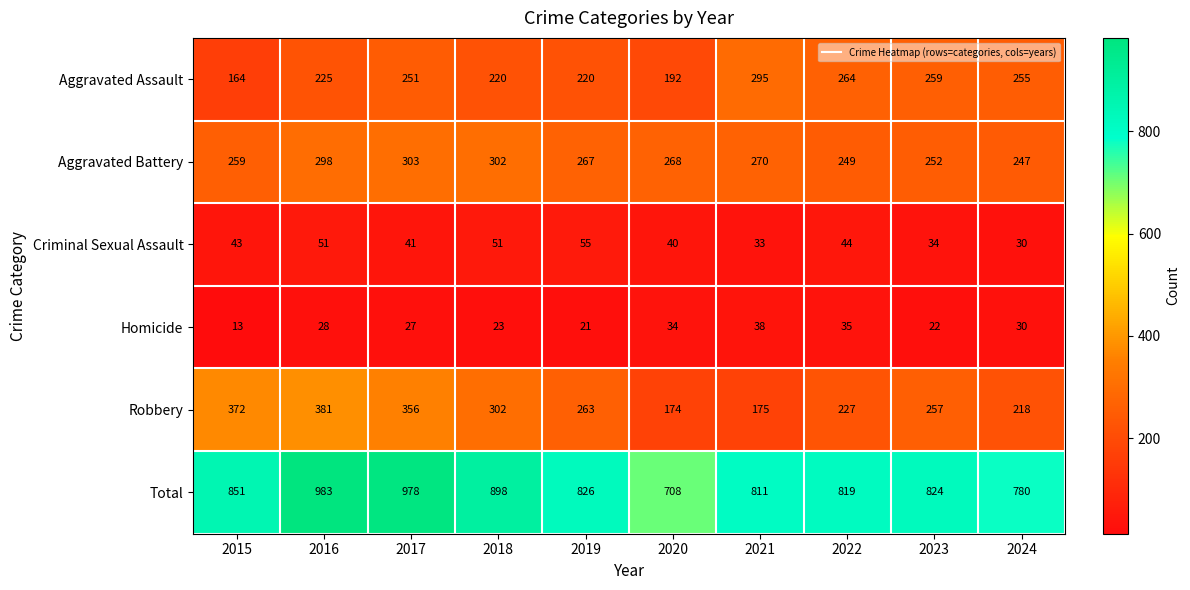

At which label does Robbery first exceed 263?

2015